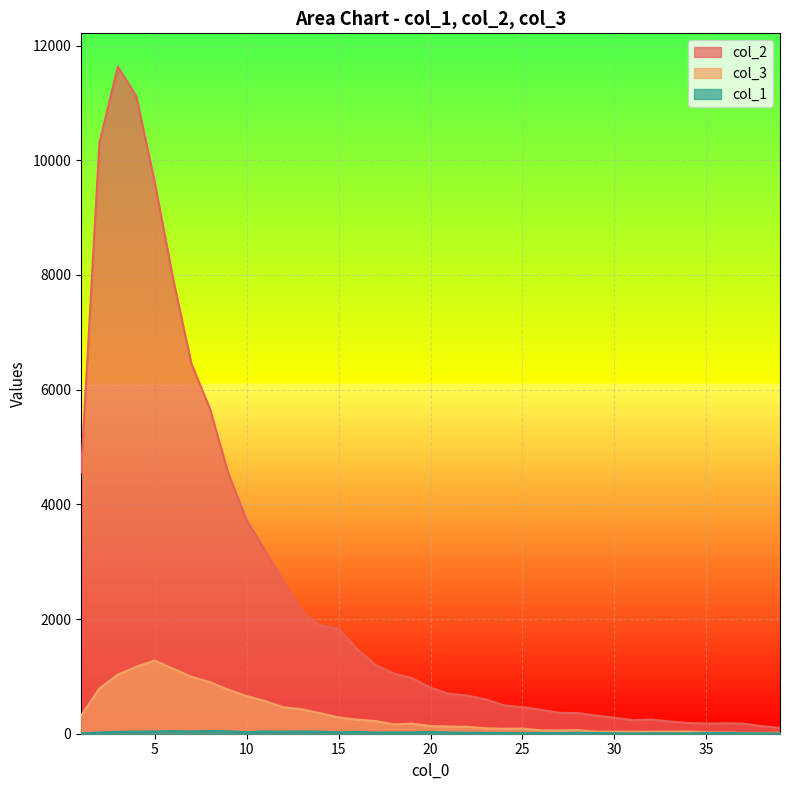

What is the value of the col_3 point at the 2nd from the left?

789